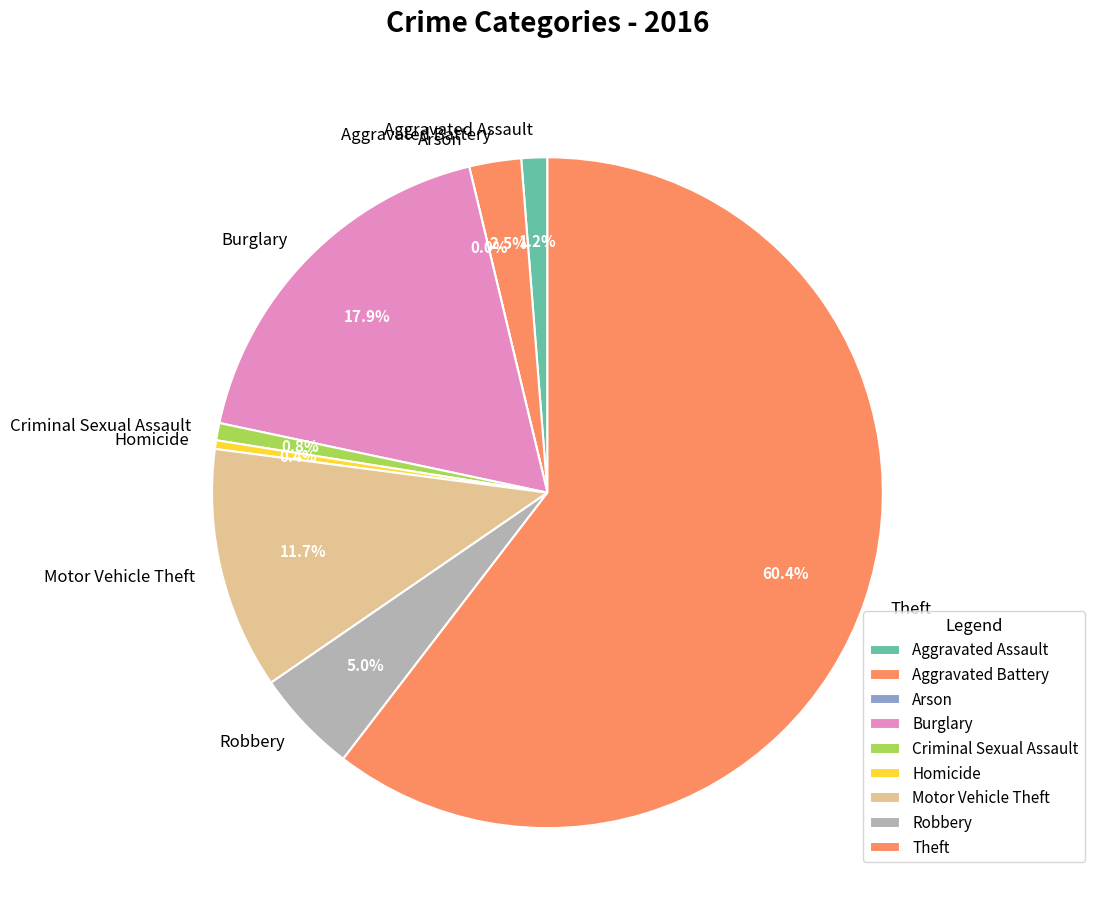

What is the change in value from Aggravated Assault to Burglary?

+40